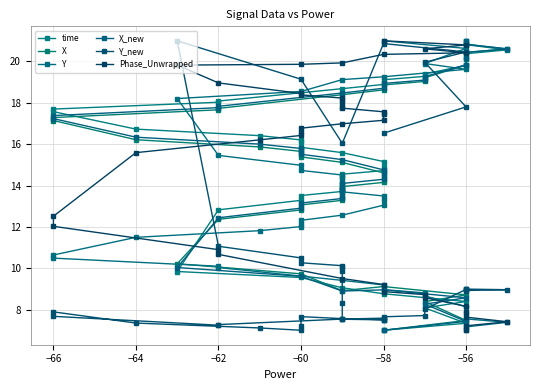

How many values in the Y series are below 12?

17